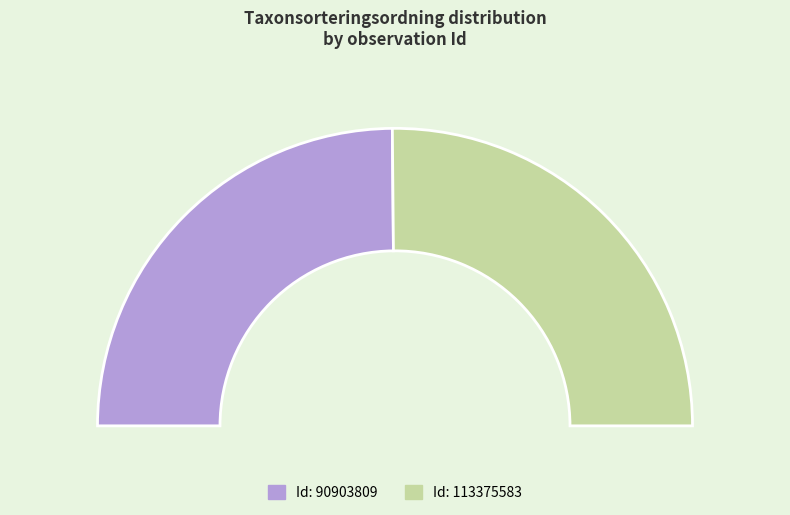

What is the change in value from 90903809 to 113375583?

+1091